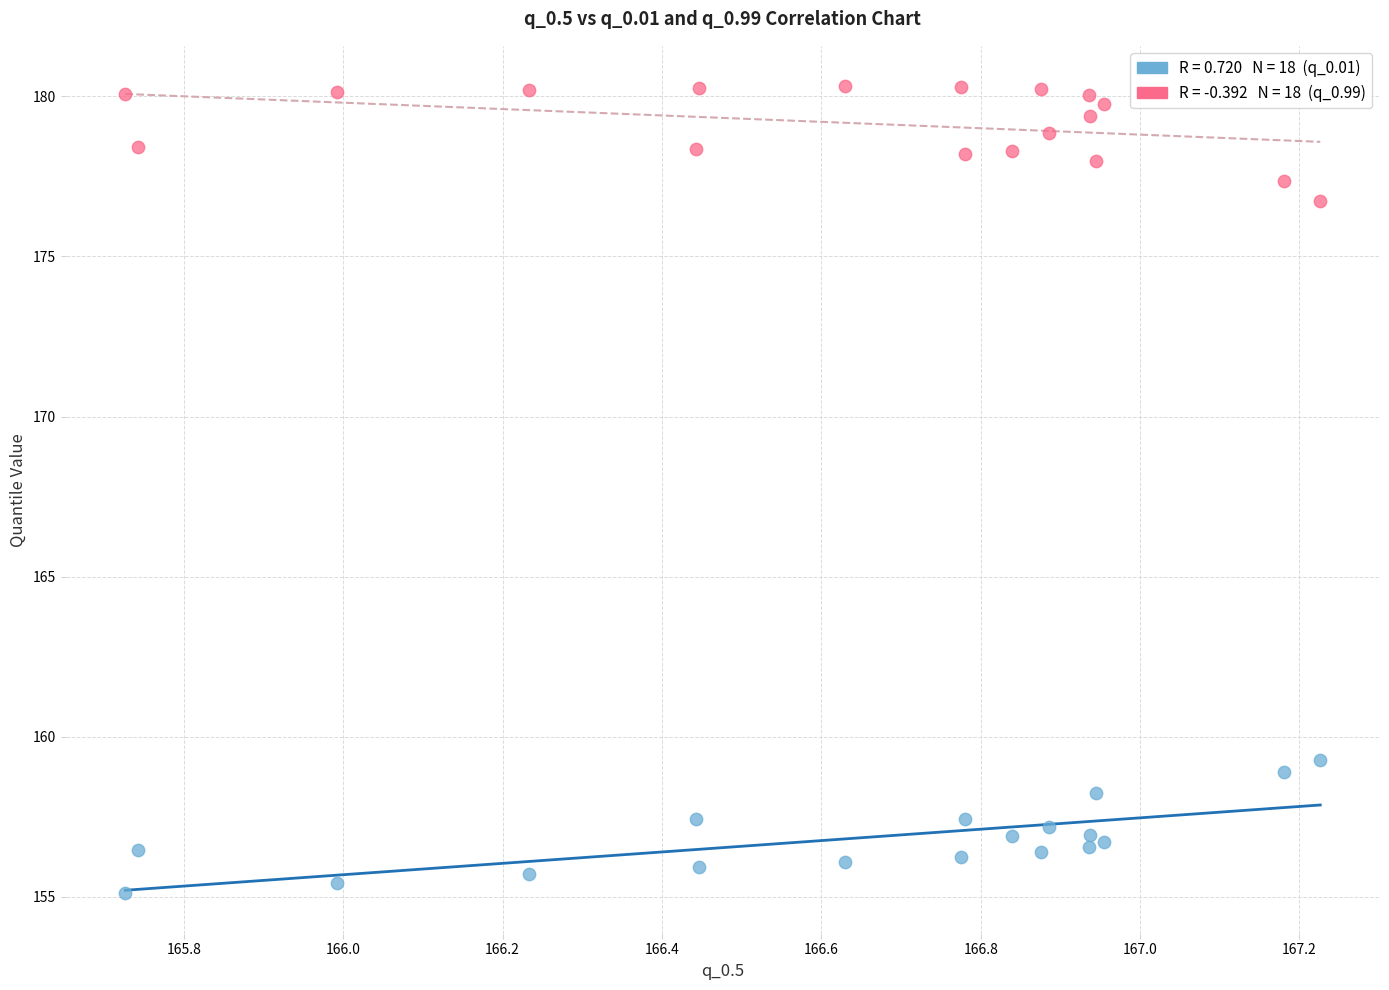

Across all data points, what is the range of Y values (max minus min)?

25.2